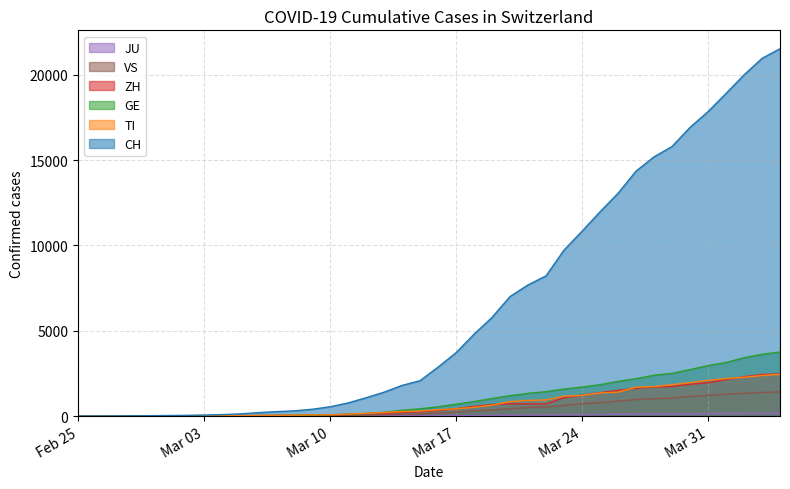

What is the sum of the ZH values at 2020-03-26 and 2020-03-09?

1551